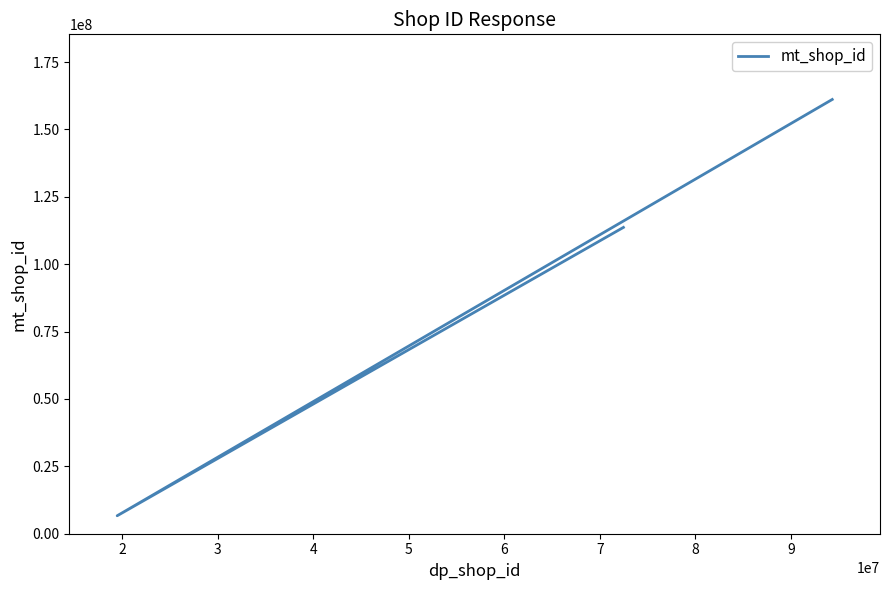

Reading left to right, what are all the values shown in this chart?

113644637	6665717	161108443